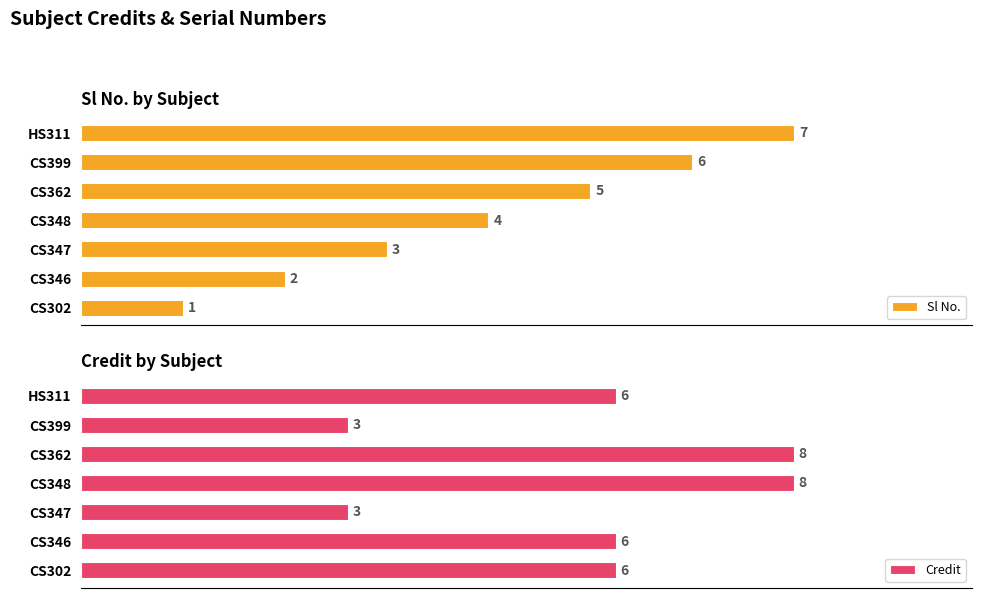

List the labels in order of Sl No. value, largest first.

HS311, CS399, CS362, CS348, CS347, CS346, CS302